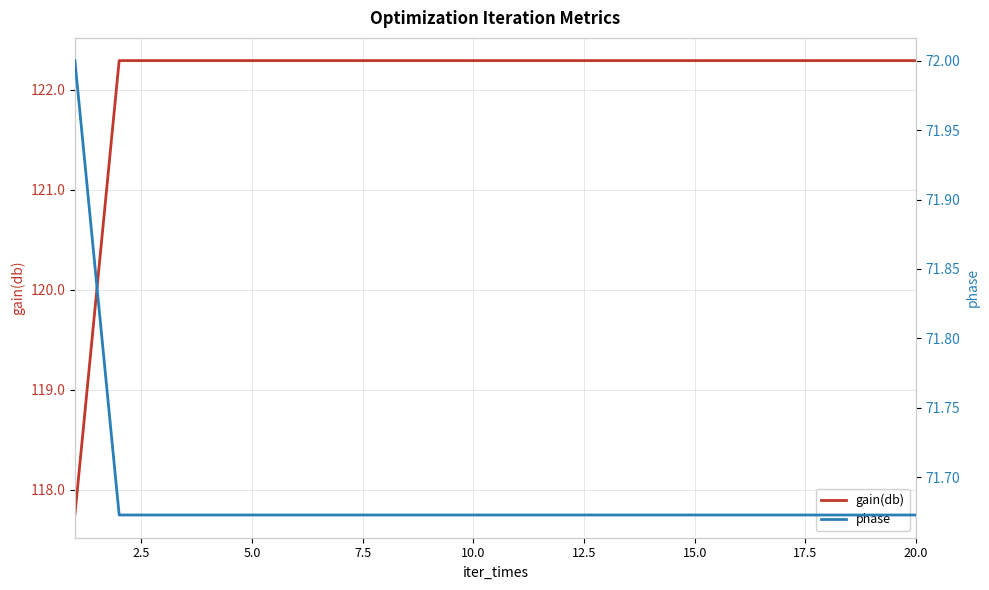

The value of gain(db) at 15.0 is 31.5. True or false?

False